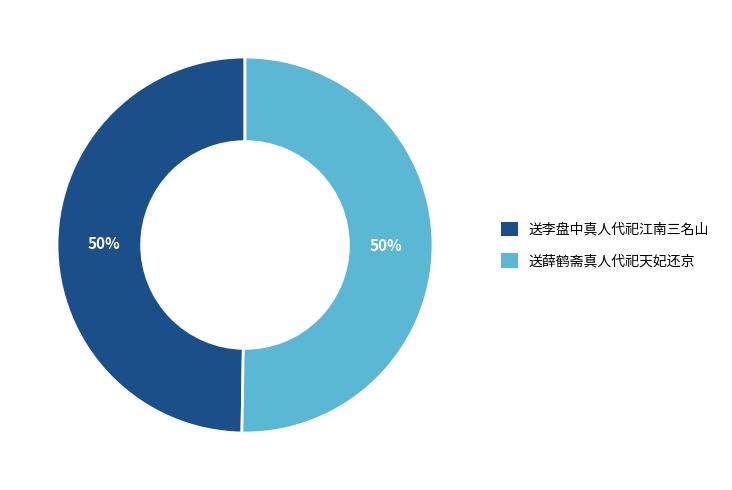

What is the ratio of the value at 送薛鹤斋真人代祀天妃还京 to the value at 送李盘中真人代祀江南三名山?

1.0